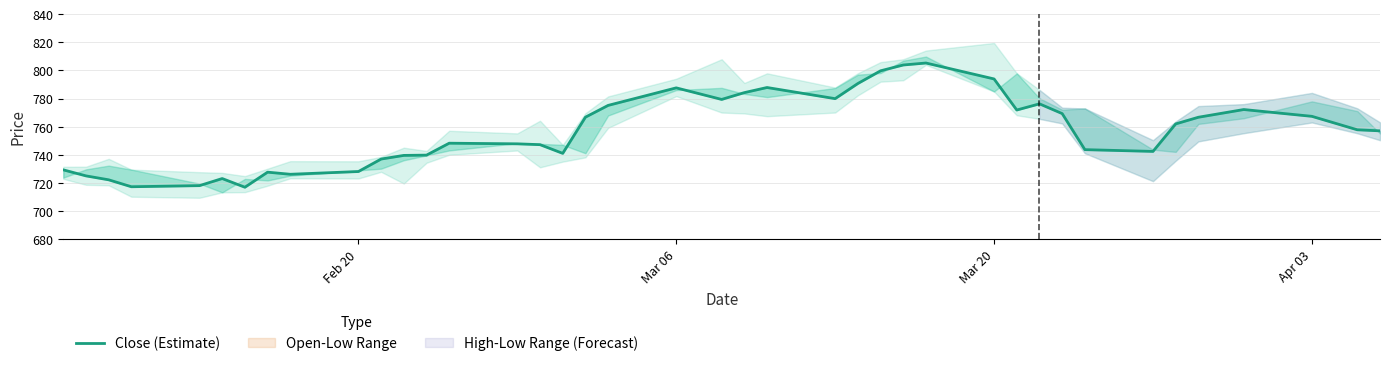

How many lines are shown in the chart?

1